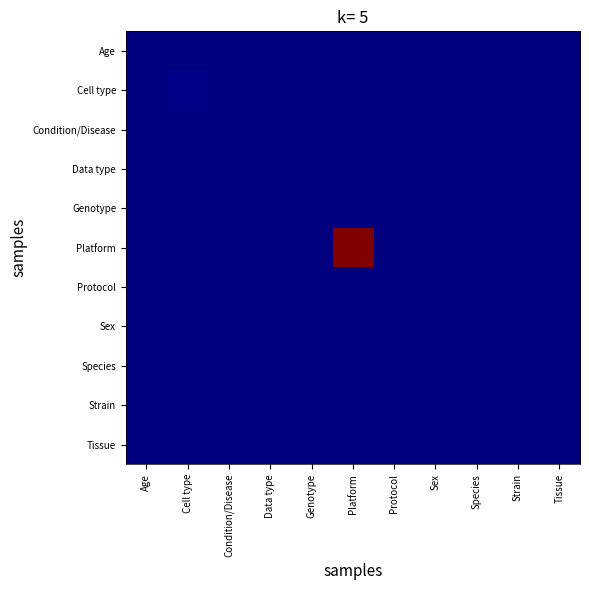

At which category is the sum across all series the highest?

Platform